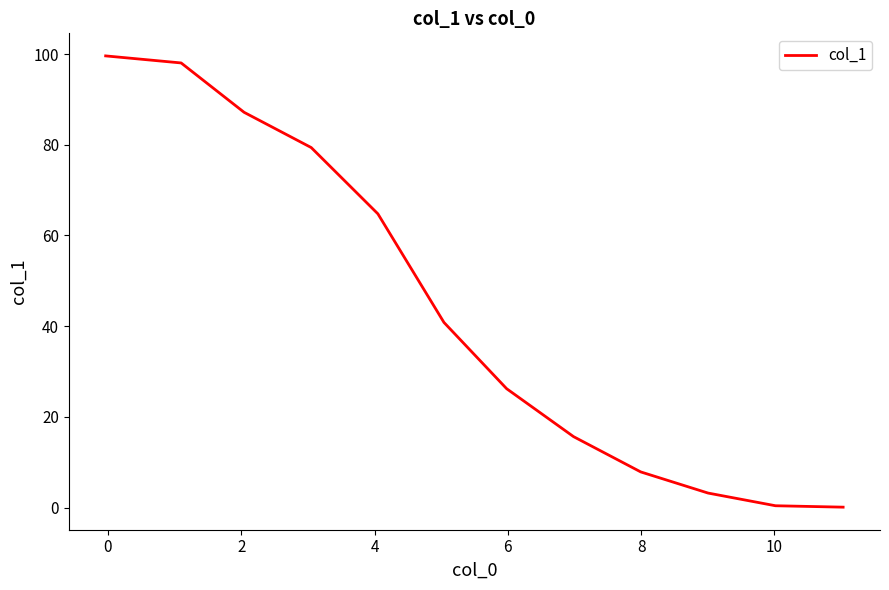

What is the difference between the maximum and minimum values?

99.5